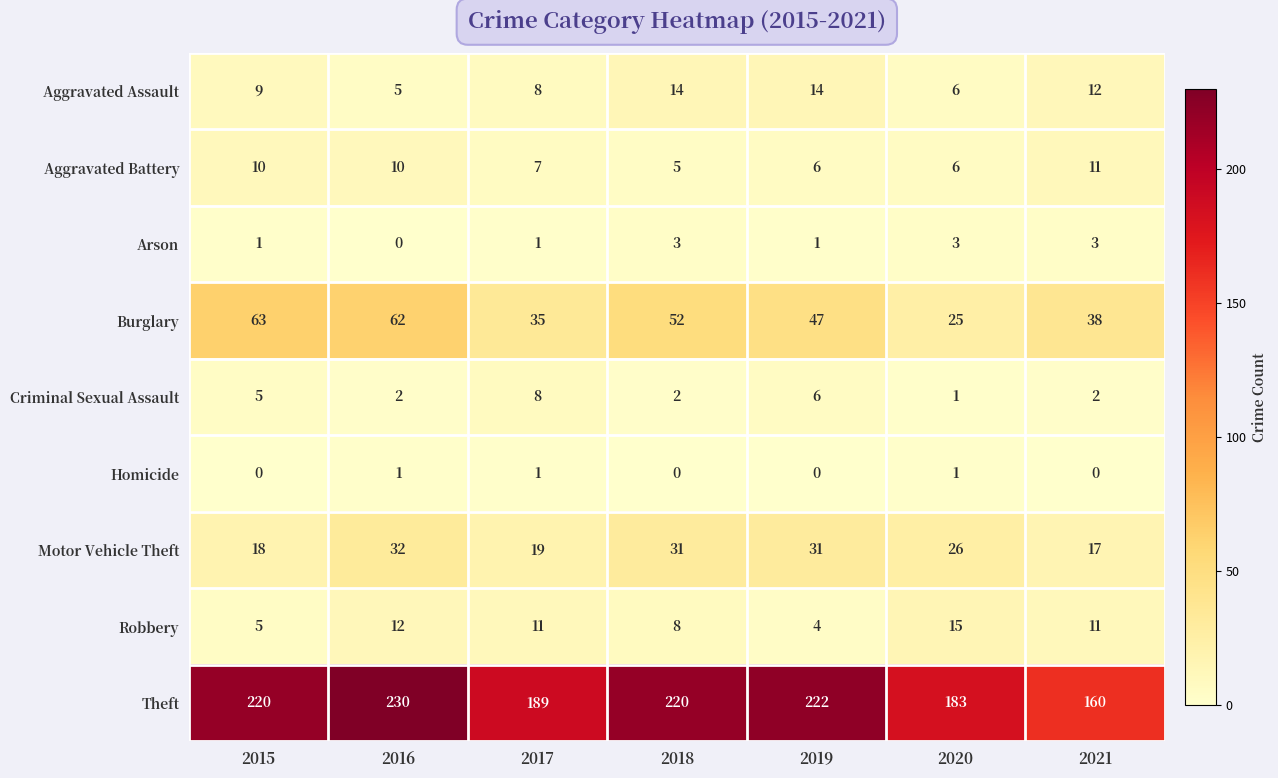

Rank the series by their maximum value, from lowest to highest.

Homicide, Arson, Criminal Sexual Assault, Aggravated Battery, Aggravated Assault, Robbery, Motor Vehicle Theft, Burglary, Theft